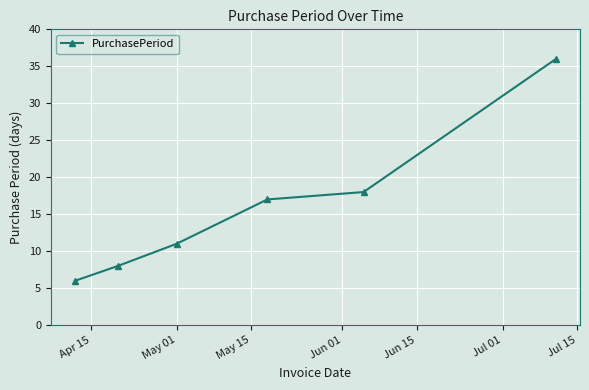

What is the value of the 1st point from the left?

6